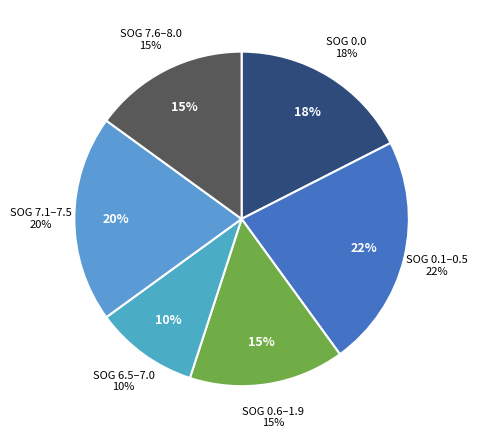

Approximately how many times larger is the value at SOG 7.1-7.5 compared to SOG 0.1-0.5?

0.9